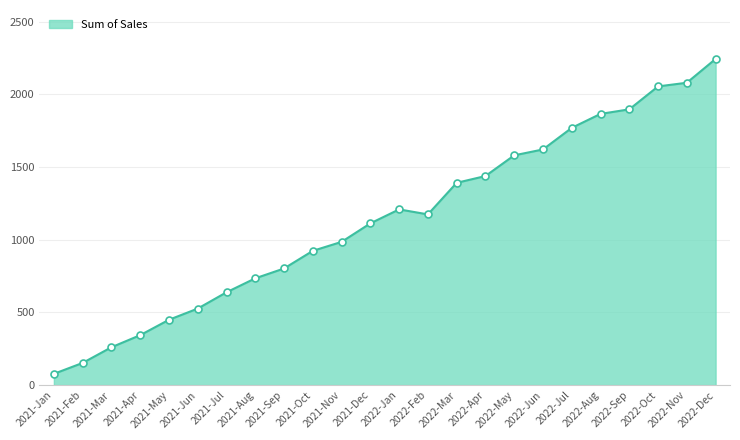

Where is the data nearest to the value 1160?

2022-Feb